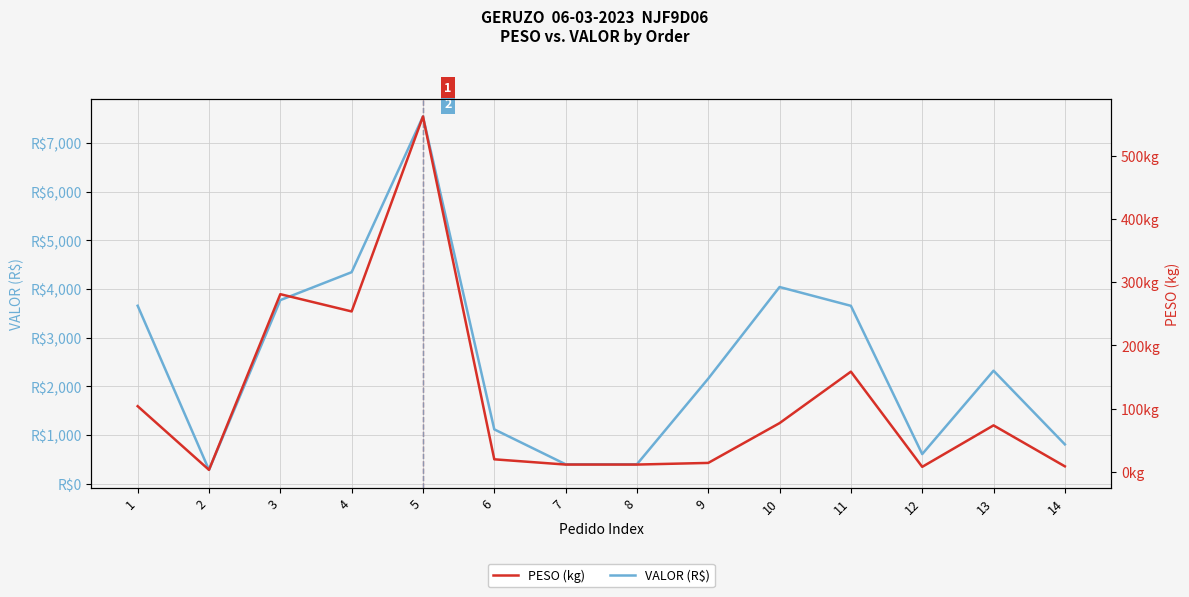

The VALOR (R$) series shows 1495.7 at 3. True or false?

False